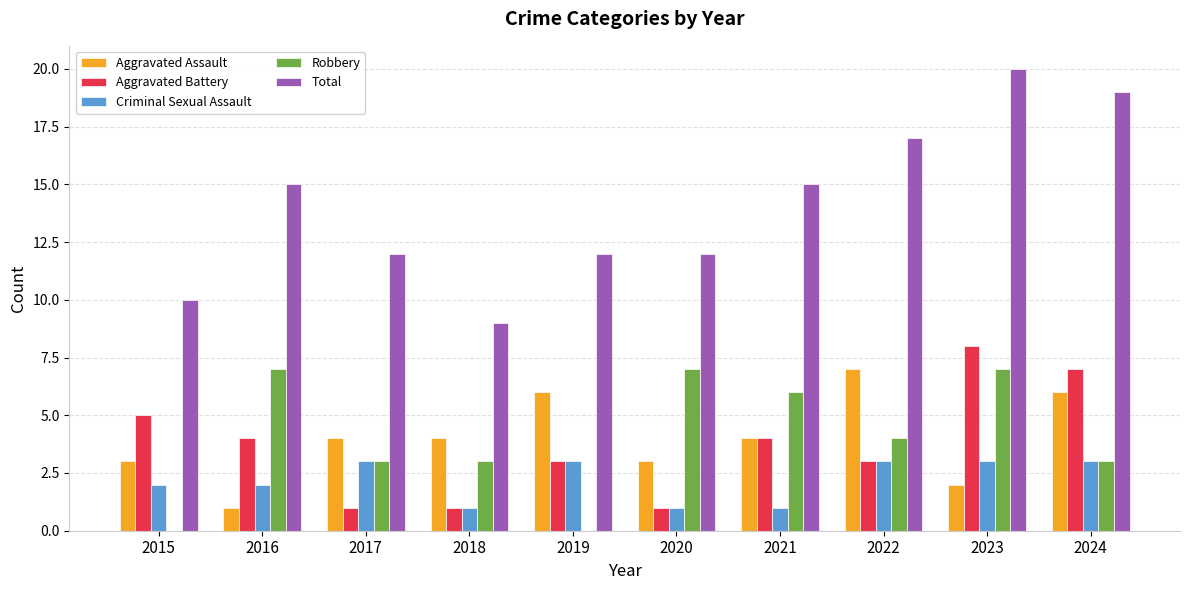

Does the chart contain stacked bars?

No